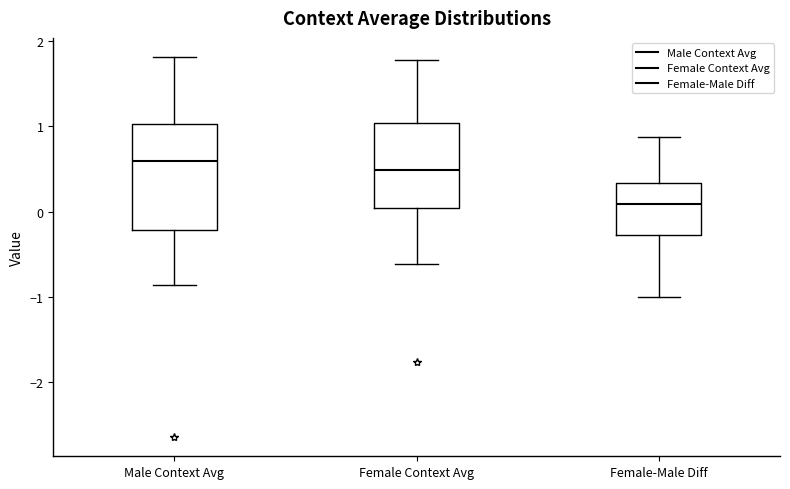

Where does the upper whisker of the box for Female-Male Diff end on the y-axis? The values are not printed on the chart, so give them approximately, as read against the axis.

0.9